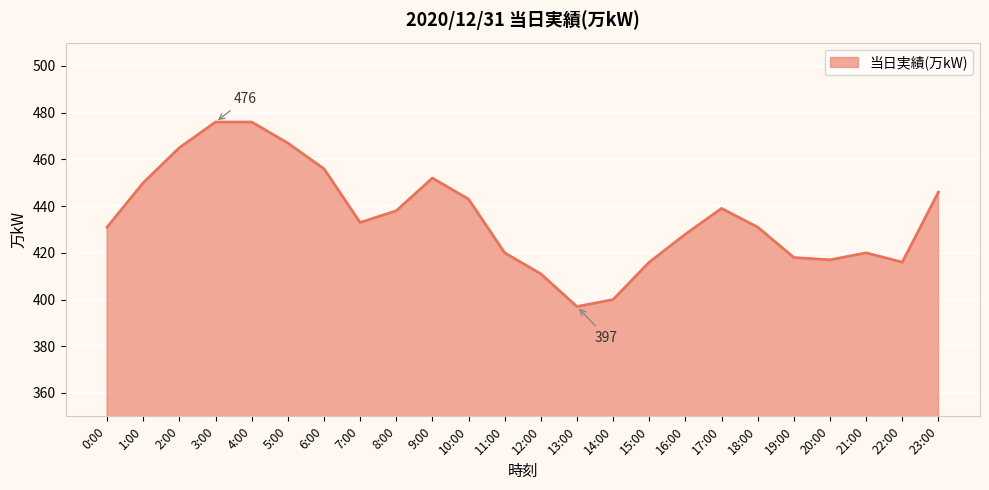

How many lines are shown in the chart?

1